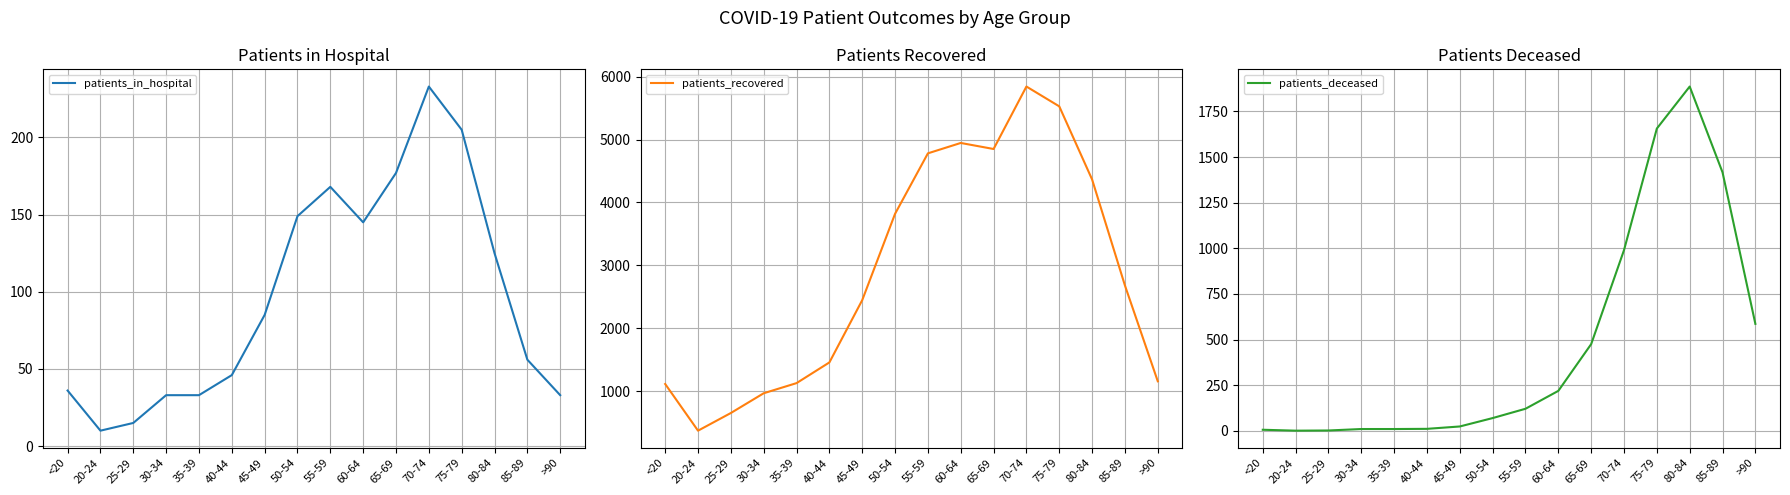

What is the total value across all series at 85-89?

4151